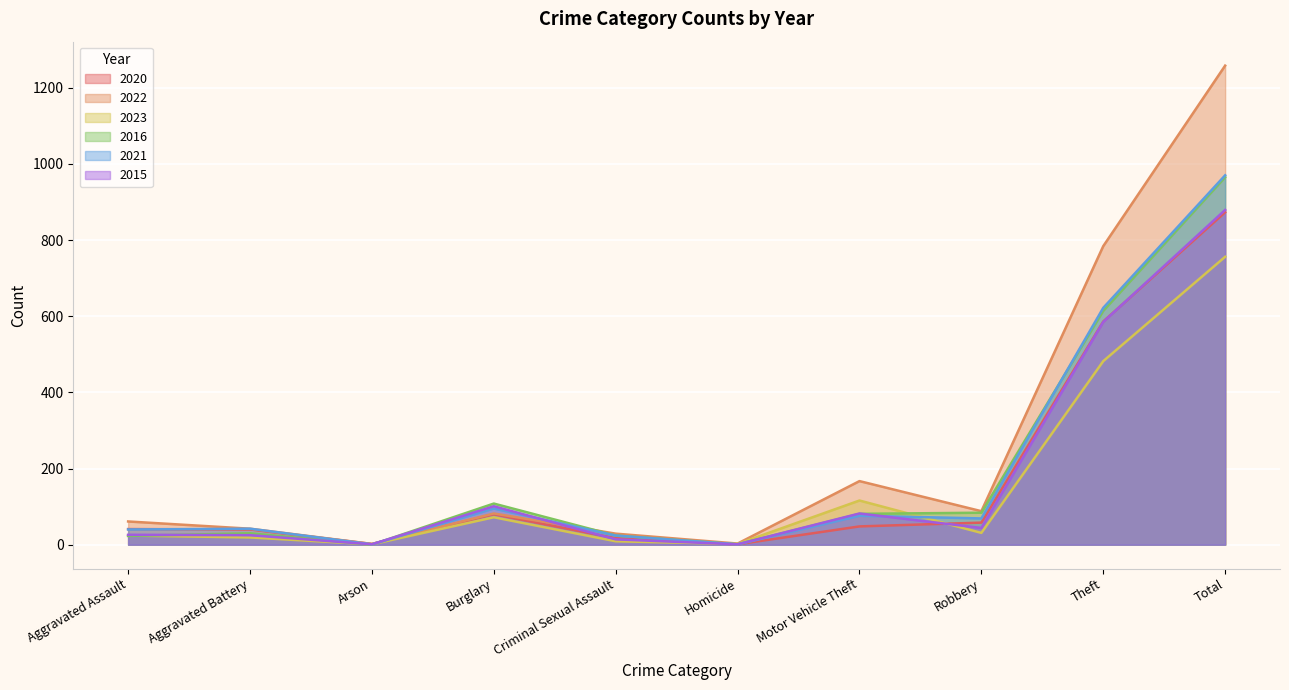

At how many categories does at least one series exceed 258?

2